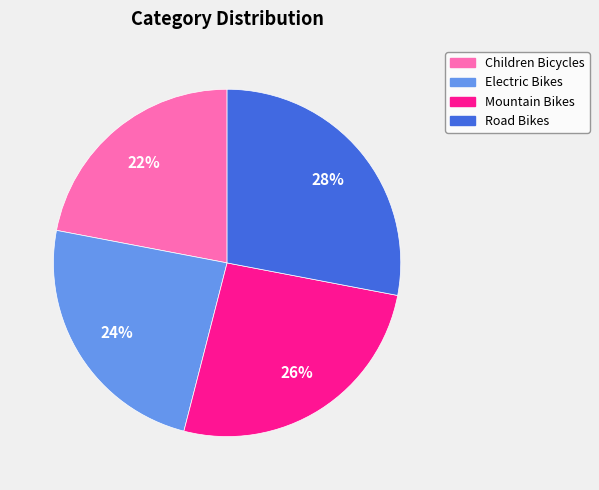

To the nearest percent, what is the difference between the largest and smallest slice percentages?

6%